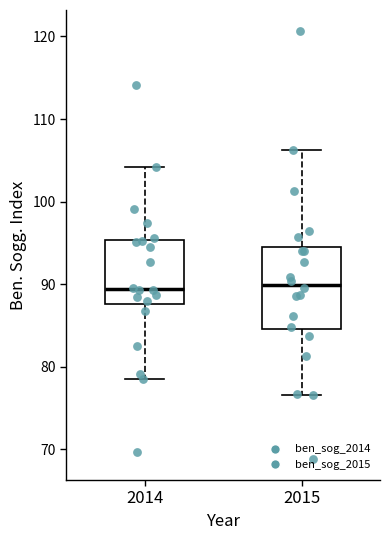

Reading left to right, read every box against the y-axis: the position of its median line, the range the box covers, and the ends of its whiskers. The values are not printed on the chart, so give them approximately, as read against the axis.

2014: median 89, box 88 to 95, whiskers 78 to 104
2015: median 90, box 85 to 94, whiskers 77 to 106